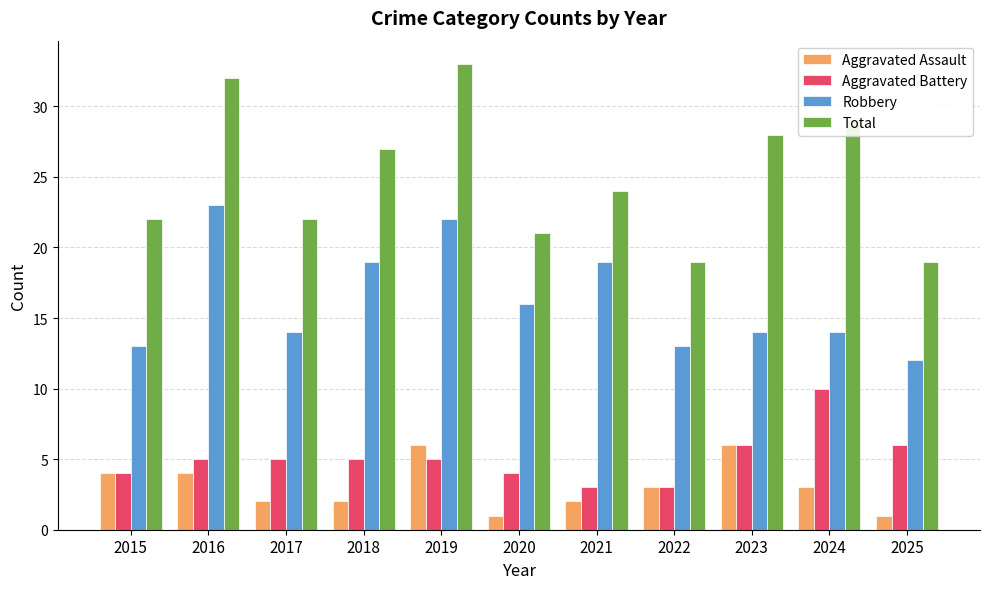

Reading left to right, what are all the values shown in this chart?

Aggravated Assault: 4	4	2	2	6	1	2	3	6	3	1
Aggravated Battery: 4	5	5	5	5	4	3	3	6	10	6
Robbery: 13	23	14	19	22	16	19	13	14	14	12
Total: 22	32	22	27	33	21	24	19	28	29	19